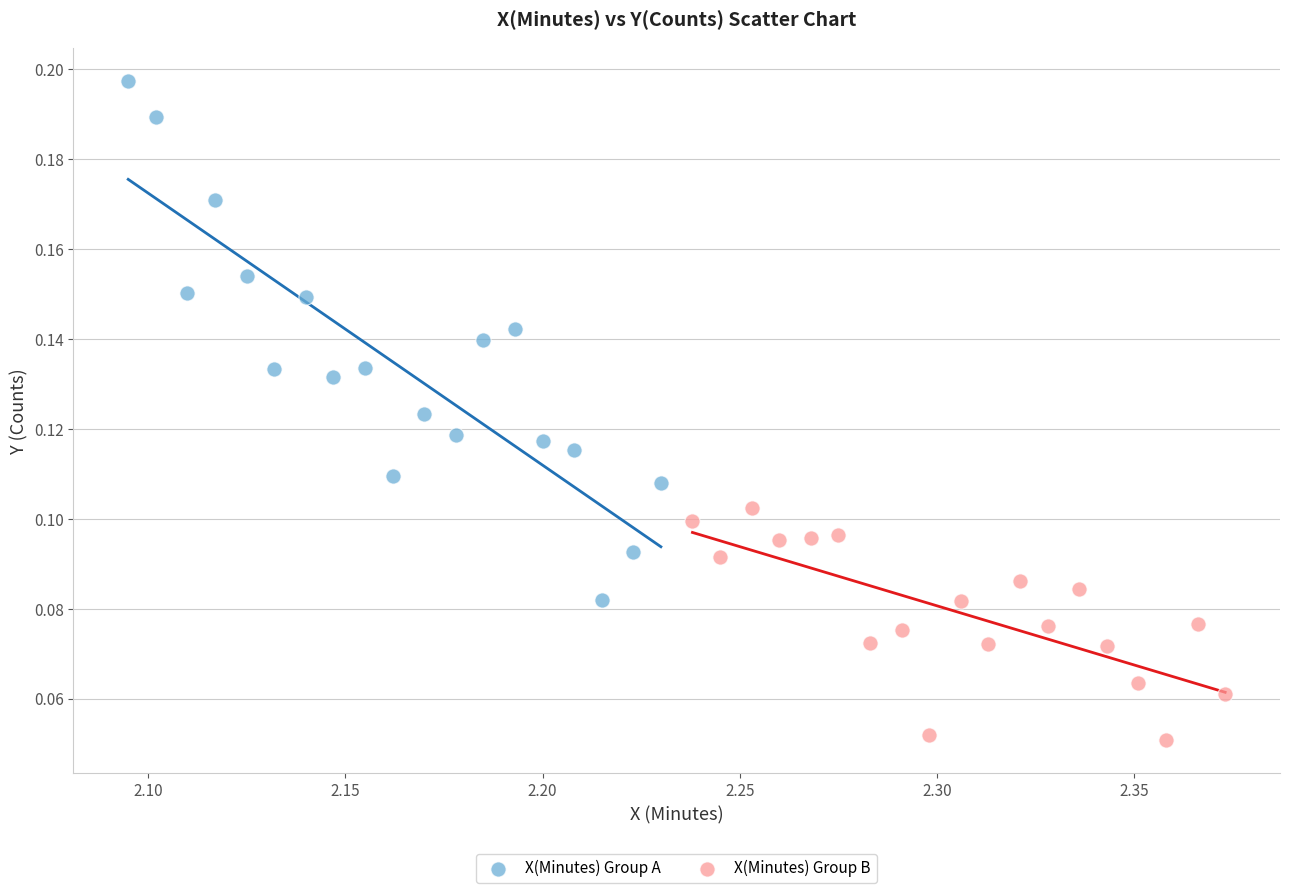

Which series has the largest Y range (max minus min)?

X(Minutes) Group A